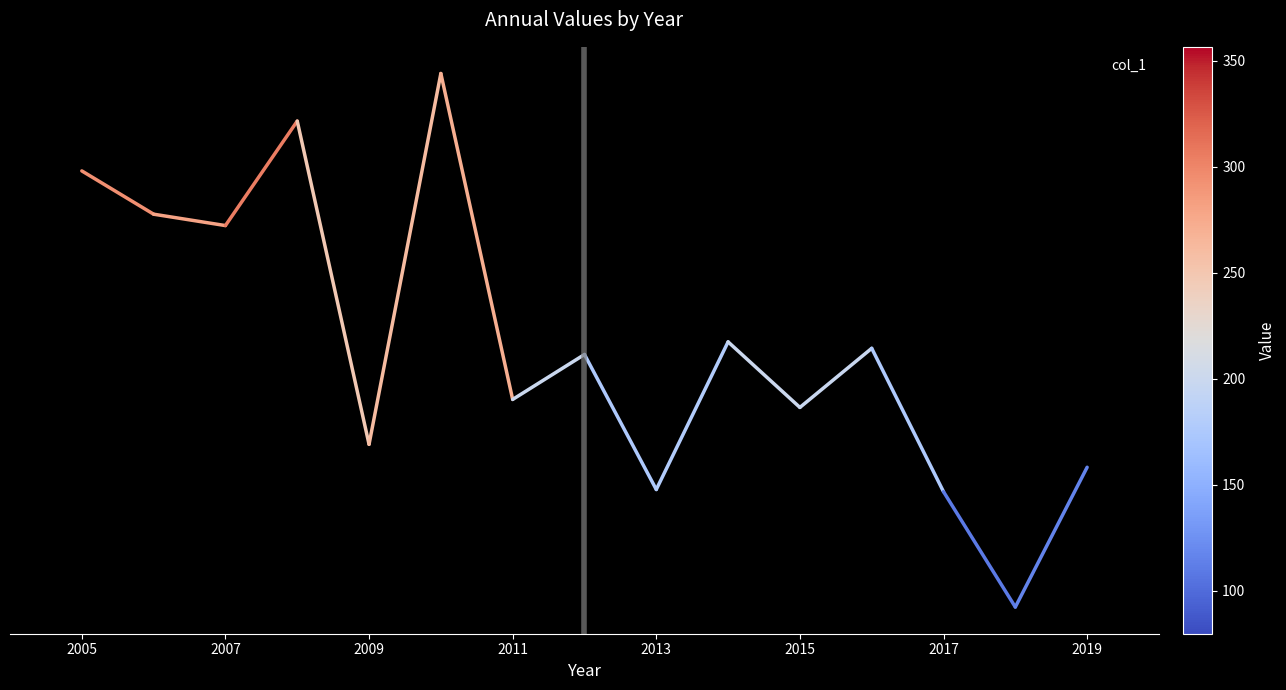

Does the chart display data point markers on the line(s)?

No